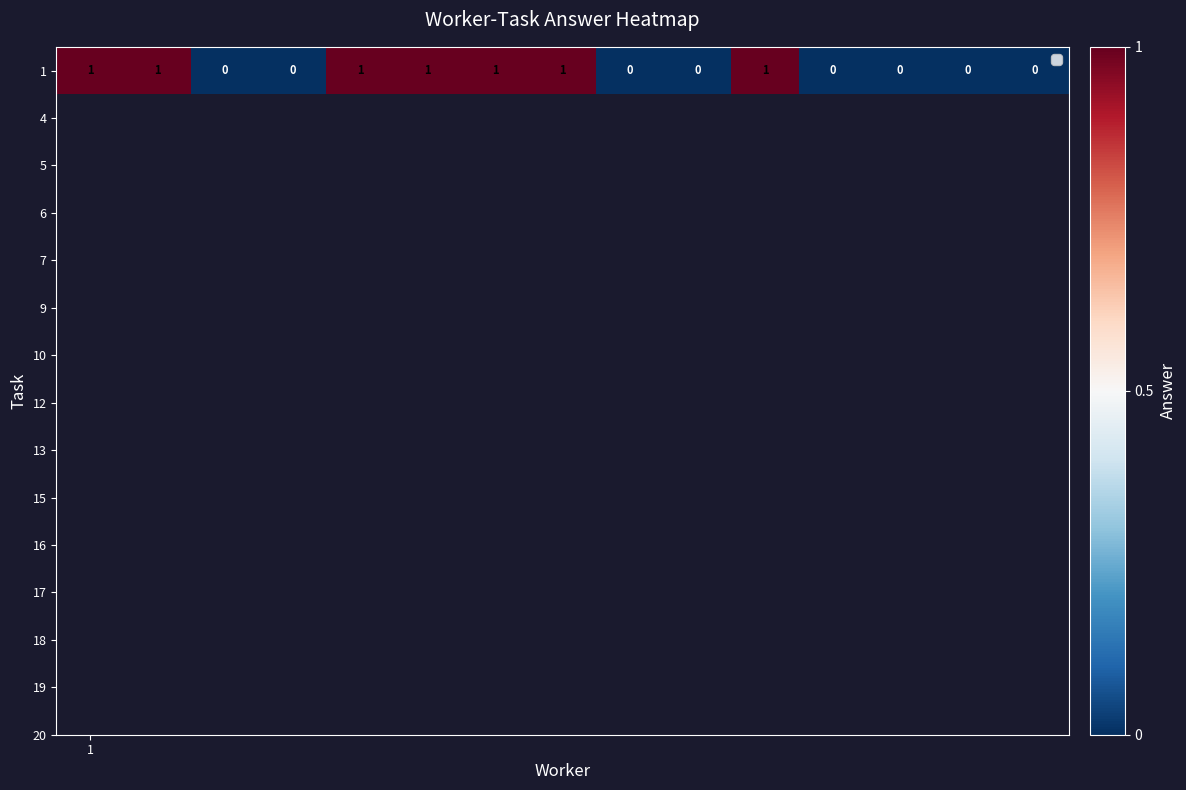

What is the change in value from 1 to 13?

-1